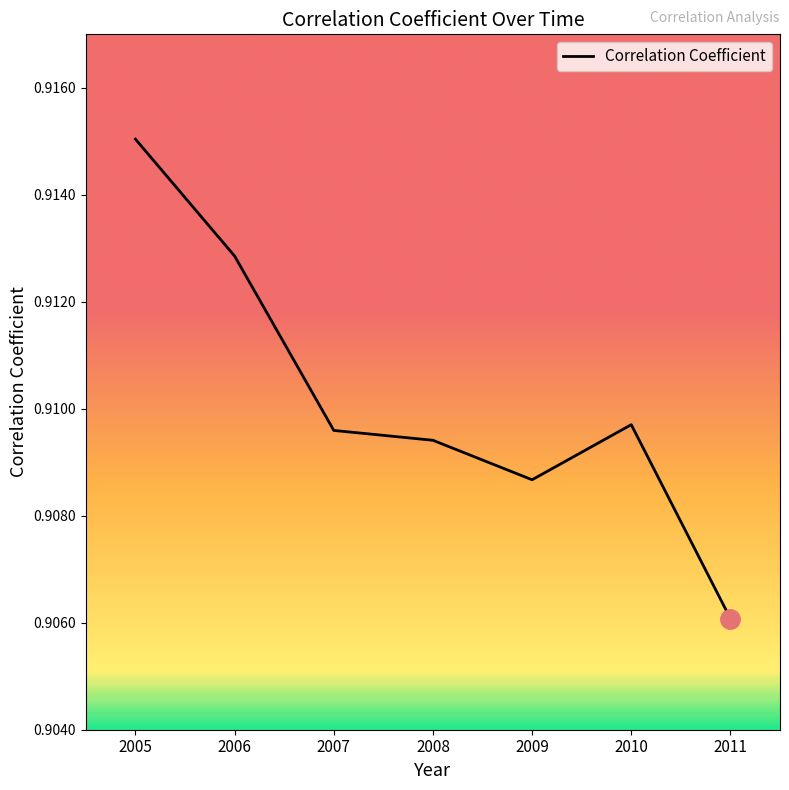

Between 2007 and 2005, which is larger?

2005